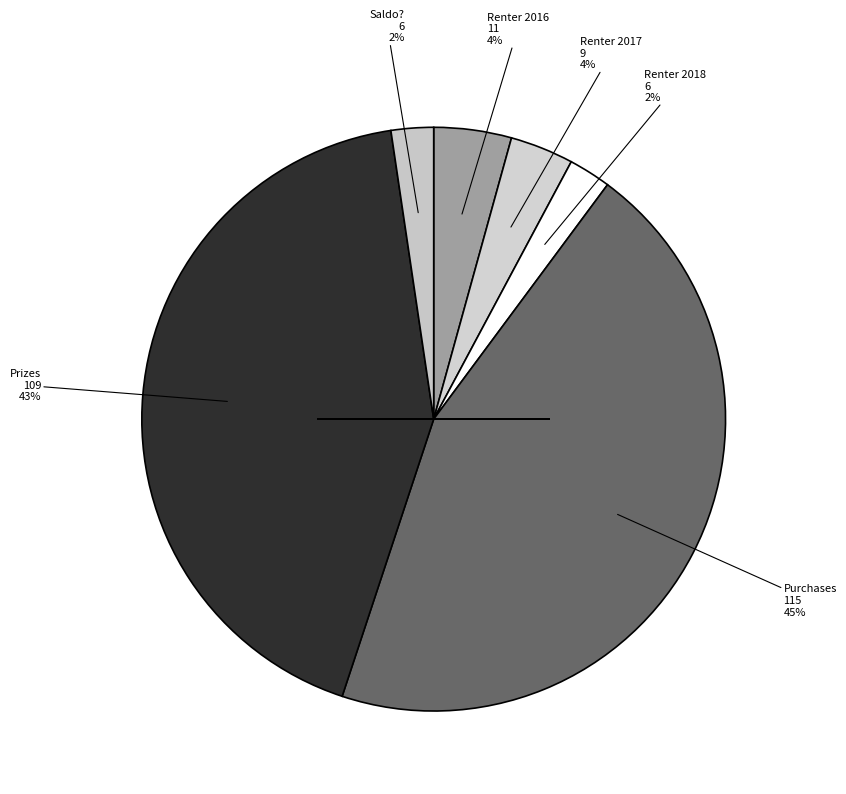

To the nearest percent, what is the average slice percentage?

17%